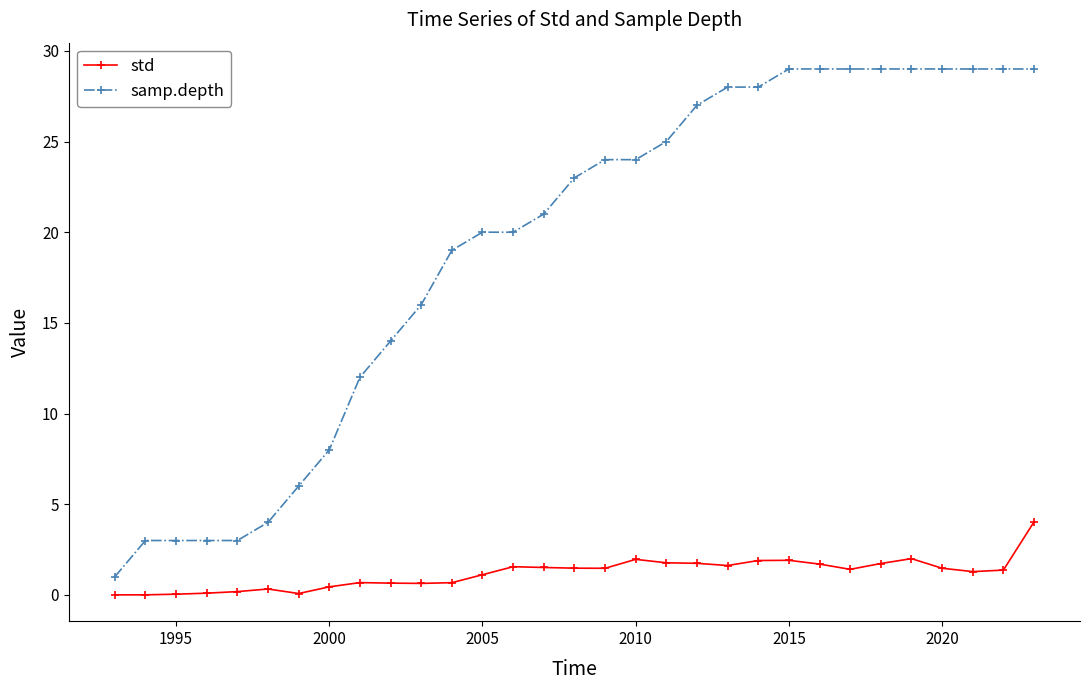

True or false: samp.depth and std intersect in this chart.

False